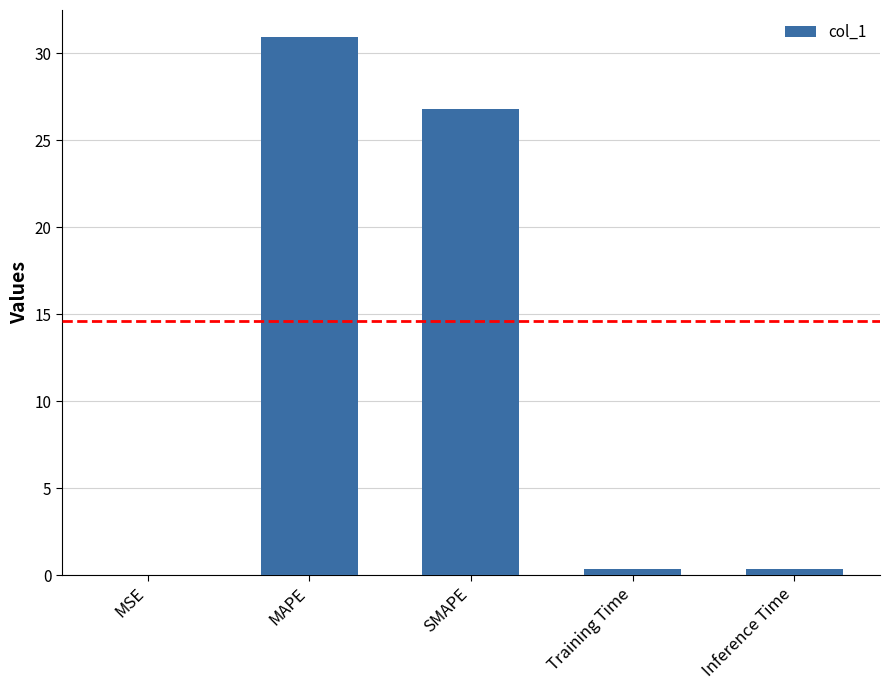

Where is the data nearest to the value 15?

SMAPE